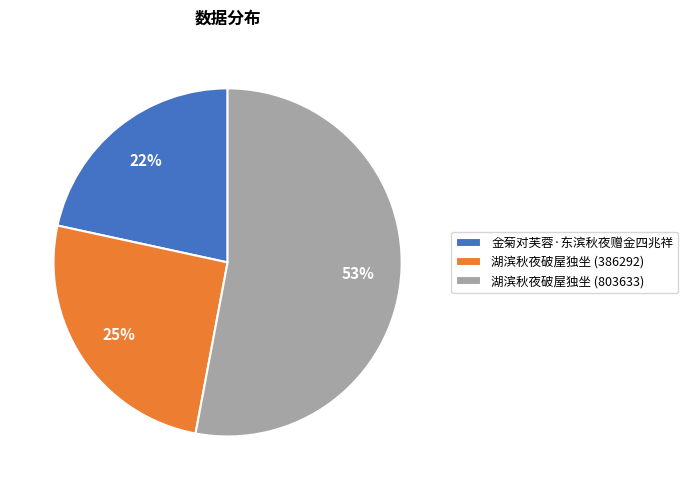

Count the number of slices in the pie.

3